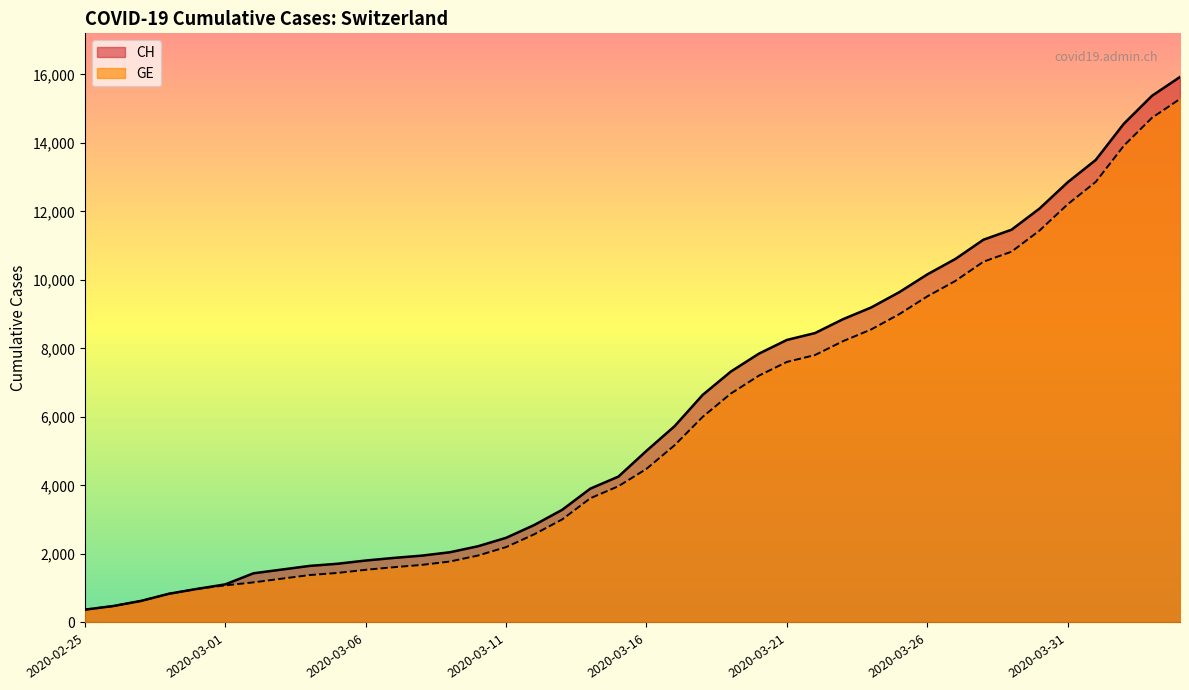

At how many categories does at least one series exceed 3837?

22